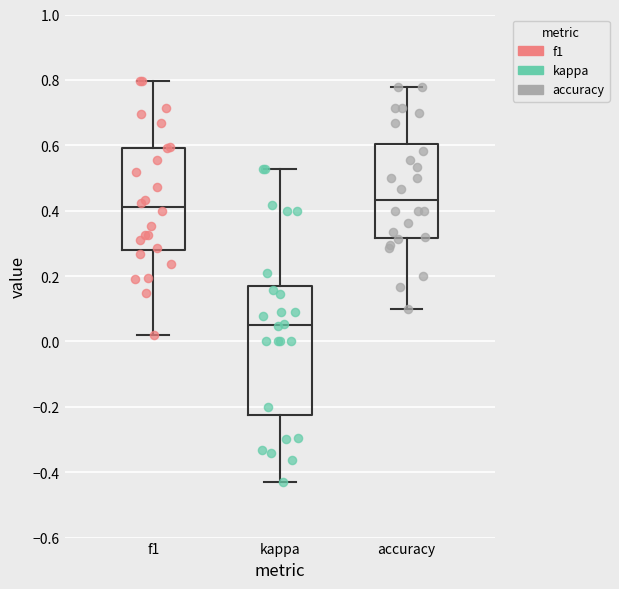

Which box is the tallest, from its lower edge to its upper edge?

kappa